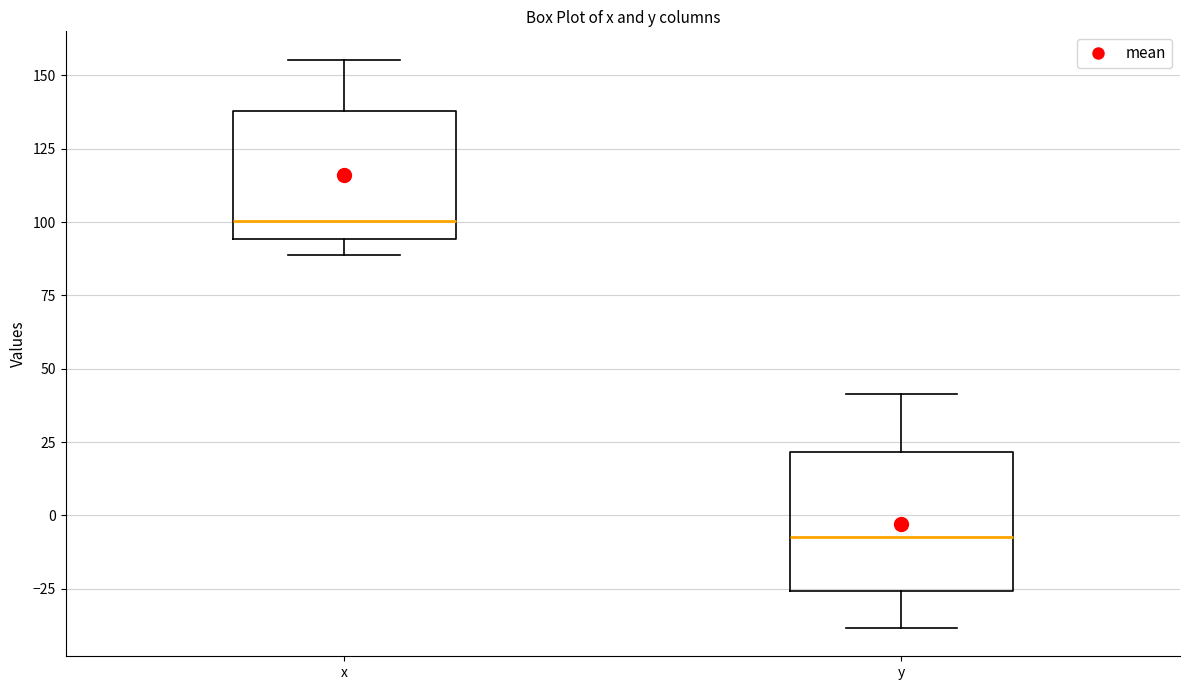

Reading left to right, read every box against the y-axis: the position of its median line, the range the box covers, and the ends of its whiskers. The values are not printed on the chart, so give them approximately, as read against the axis.

x: median 100, box 95 to 140, whiskers 90 to 155
y: median -5, box -25 to 20, whiskers -40 to 40